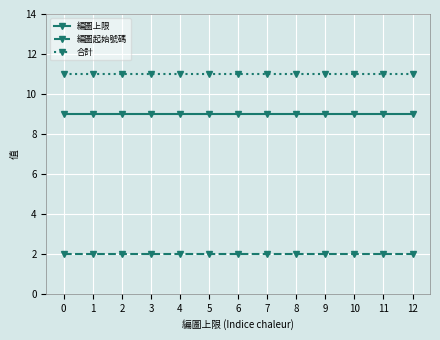

How many lines are shown in the chart?

3